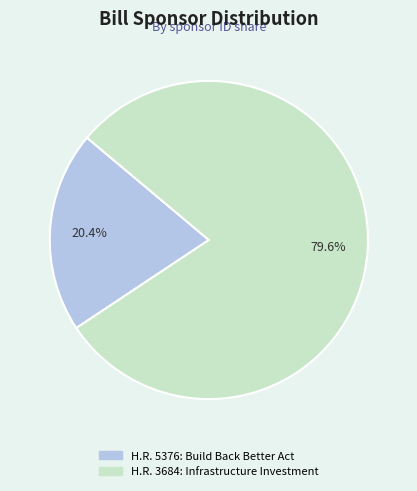

To the nearest percent, what portion does H.R. 5376: Build Back Better Act represent?

20%